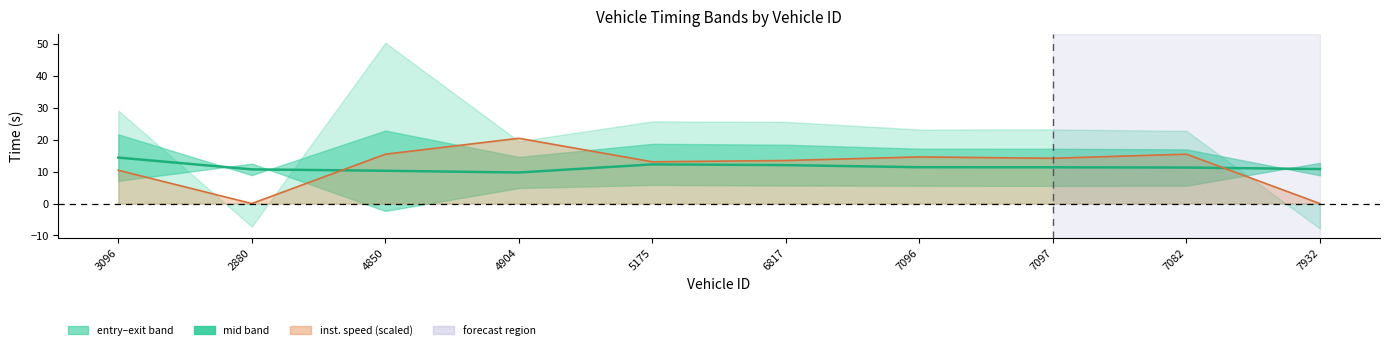

How many values exceed 11?

6